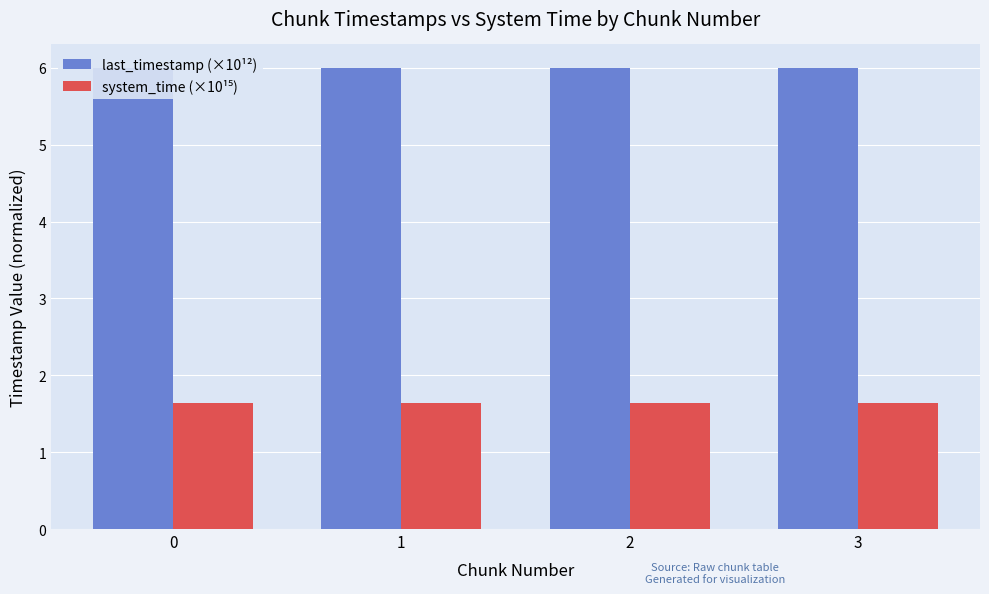

What are all the series names shown in the legend?

last_timestamp (×10¹²), system_time (×10¹⁵)